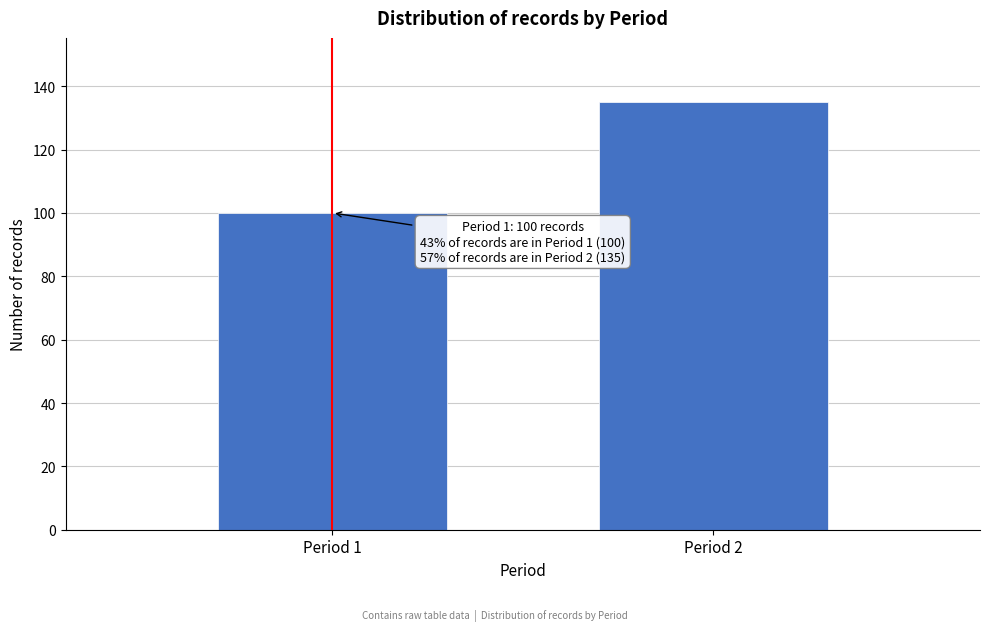

Reading left to right, list all the values displayed in this chart.

100	135